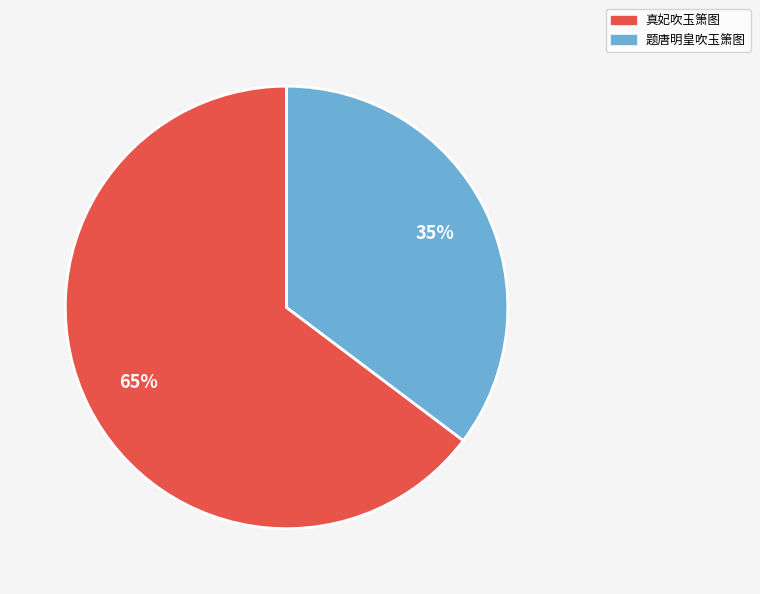

The 题唐明皇吹玉箫图 slice represents 35% of the pie. True or false?

True